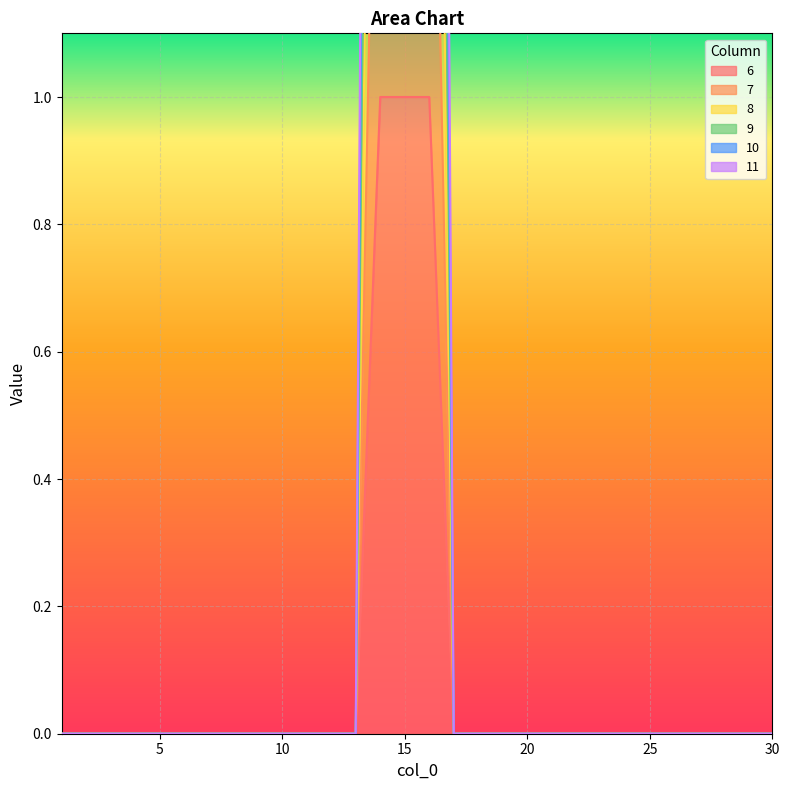

How many positive values does the 7 series have?

3